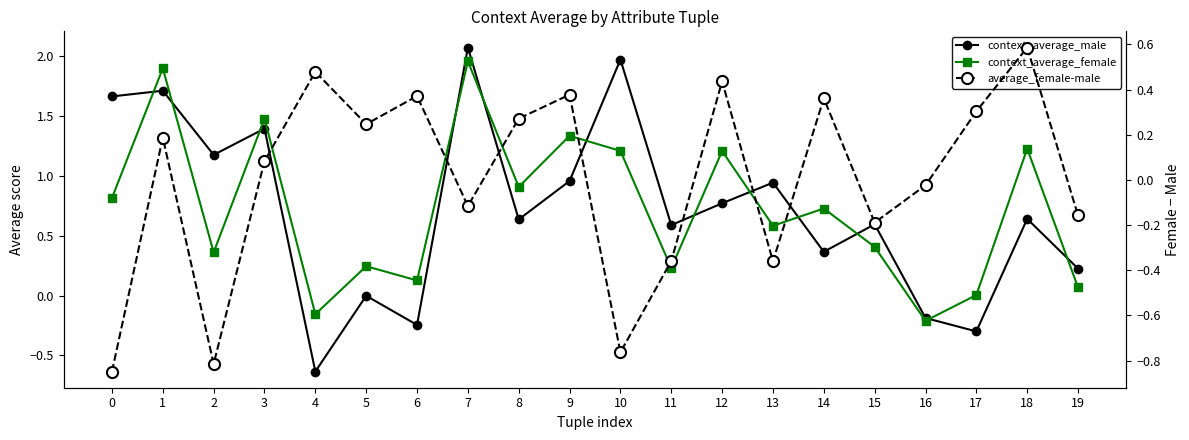

How many intersections are there between average_female-male and context_average_male?

4